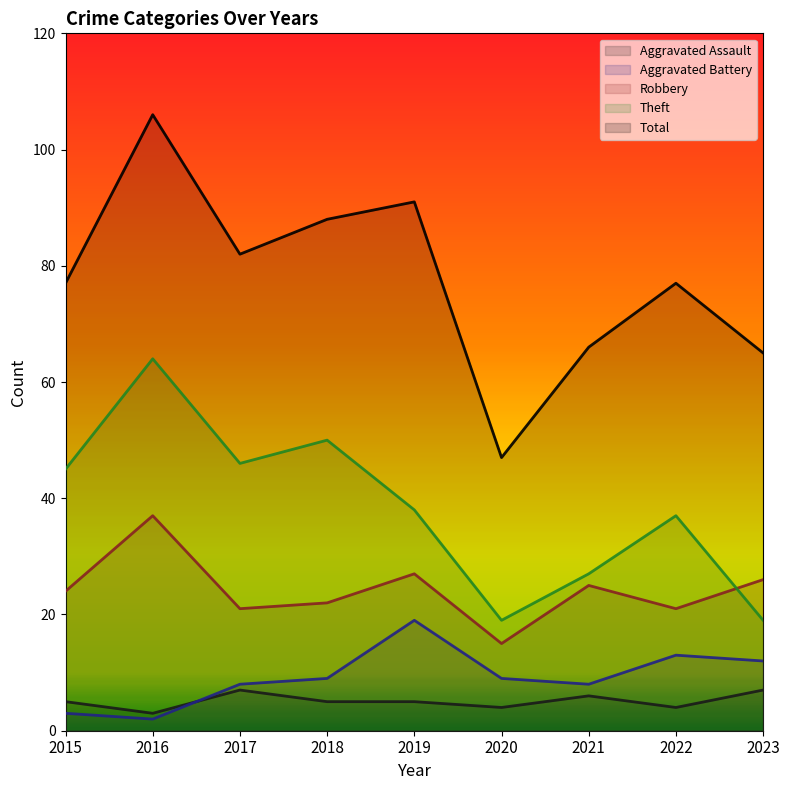

What value does the Robbery series have at 2017?

21